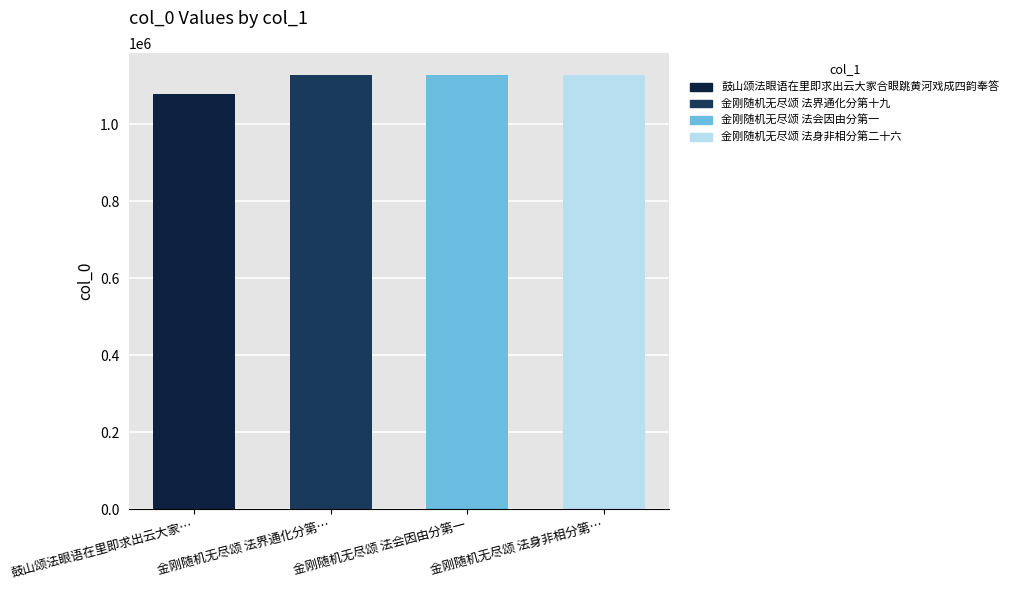

Where does the data first go above 1129095?

金刚随机无尽颂 法身非相分第二十六